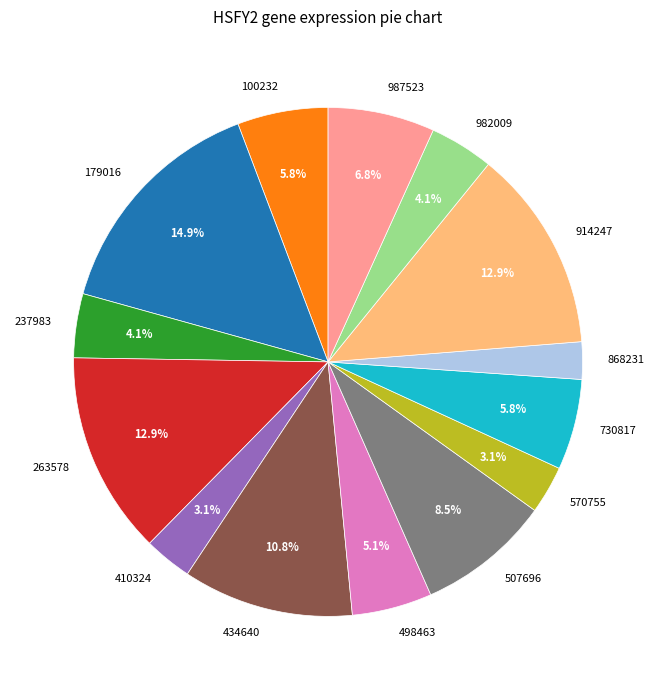

How many slices are in this pie chart?

14